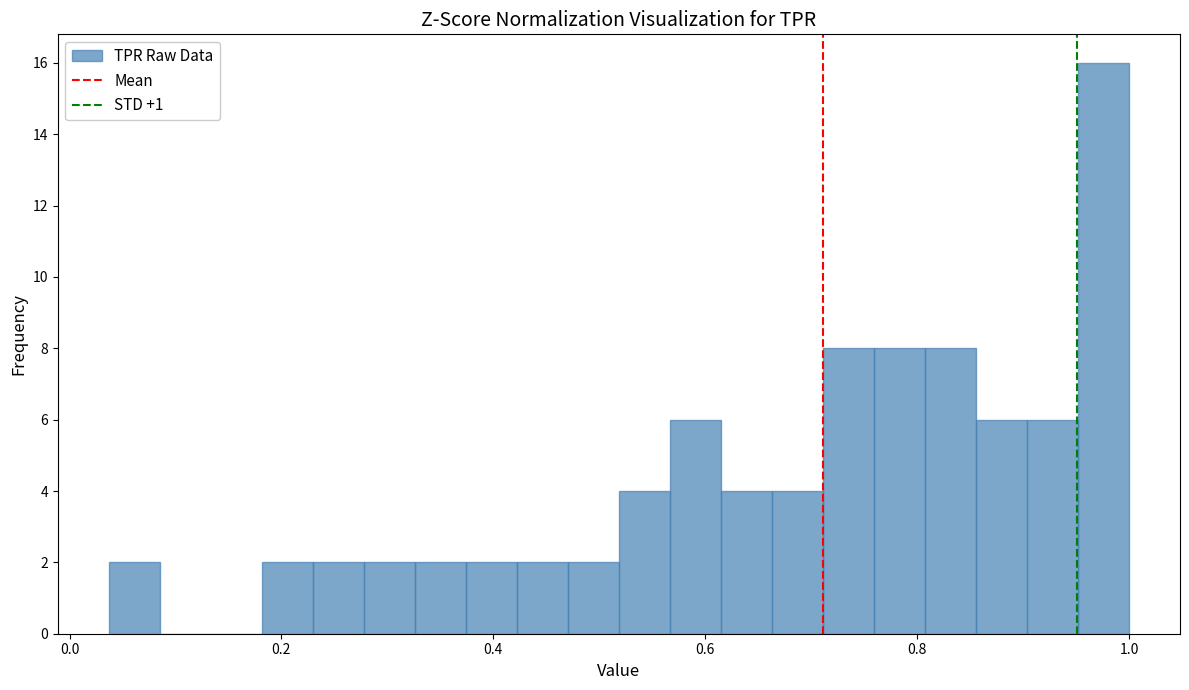

Read against the x-axis, roughly where is the centre of the tallest bar?

0.98